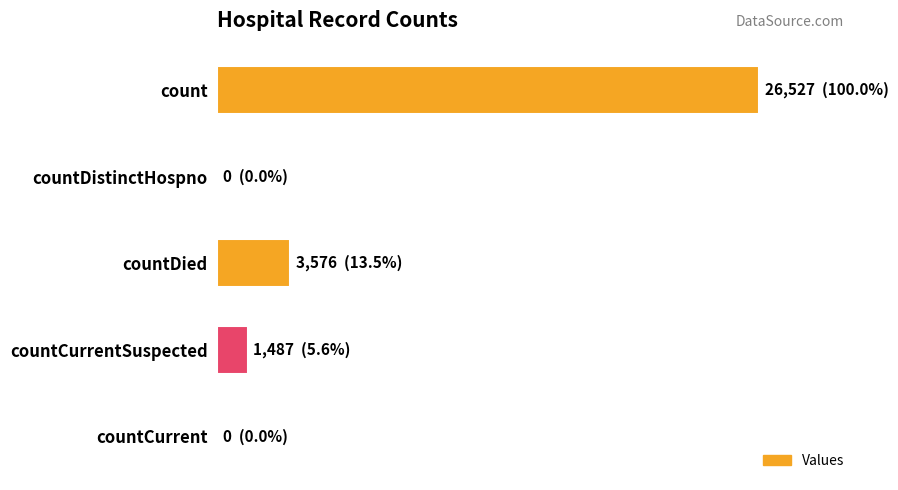

Are the bars horizontal?

Yes